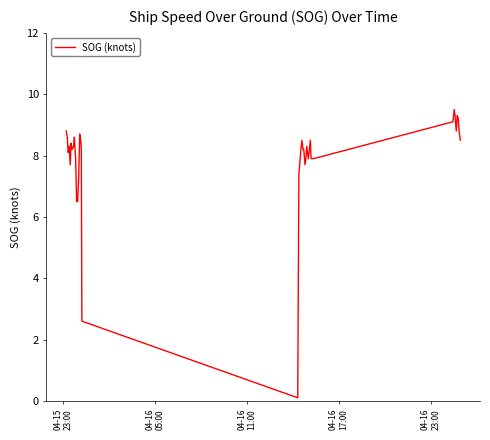

What is the greatest value displayed?

9.5